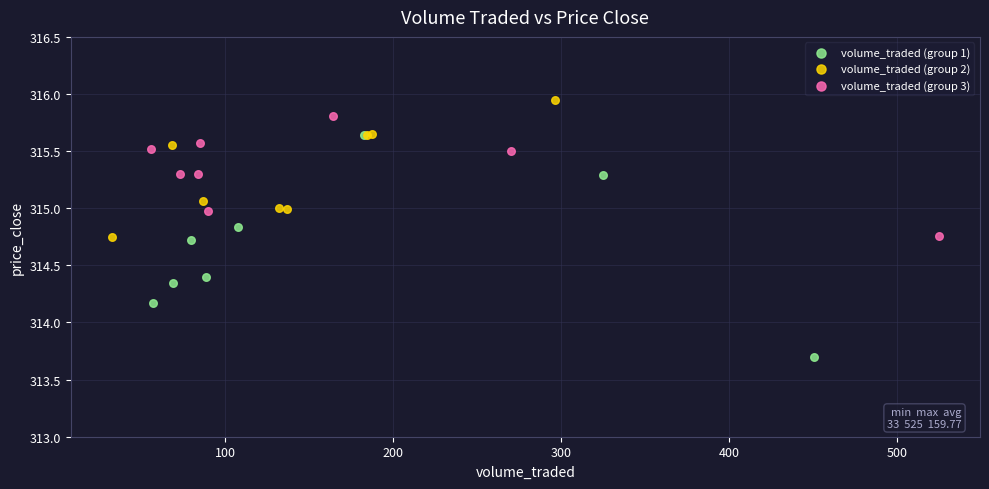

Which series reaches the maximum Y coordinate?

volume_traded (group 2)